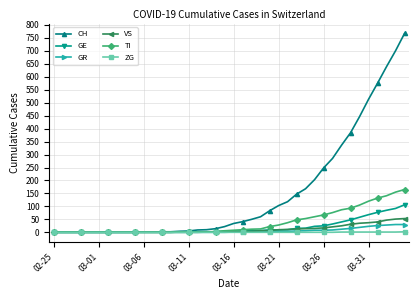

How many values in the CH series are below 34?

20